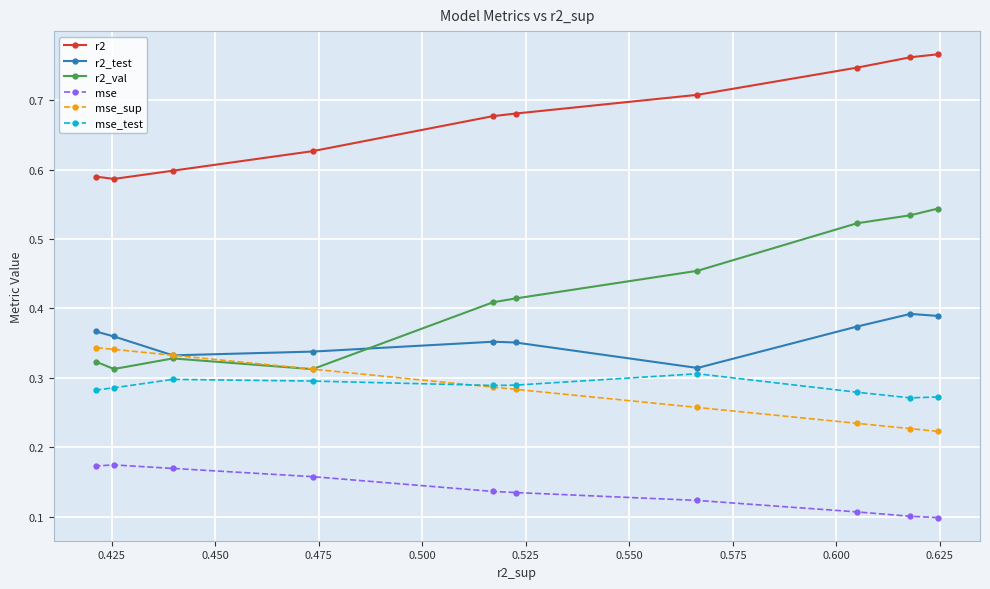

What is the sum of all mse_sup values?

2.8